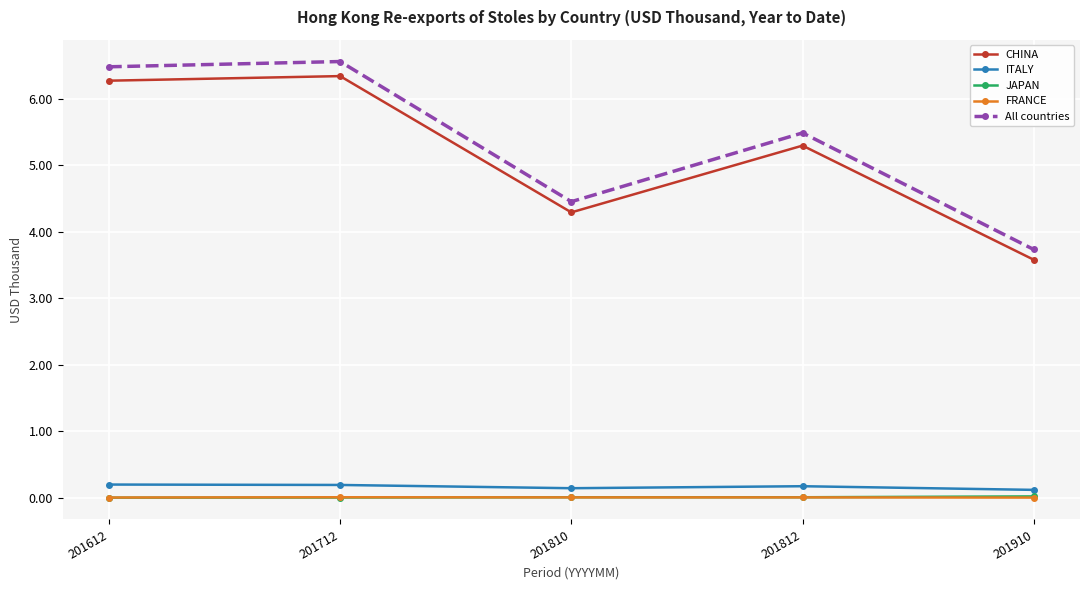

True or false: JAPAN has more than 2 interior local peaks.

False